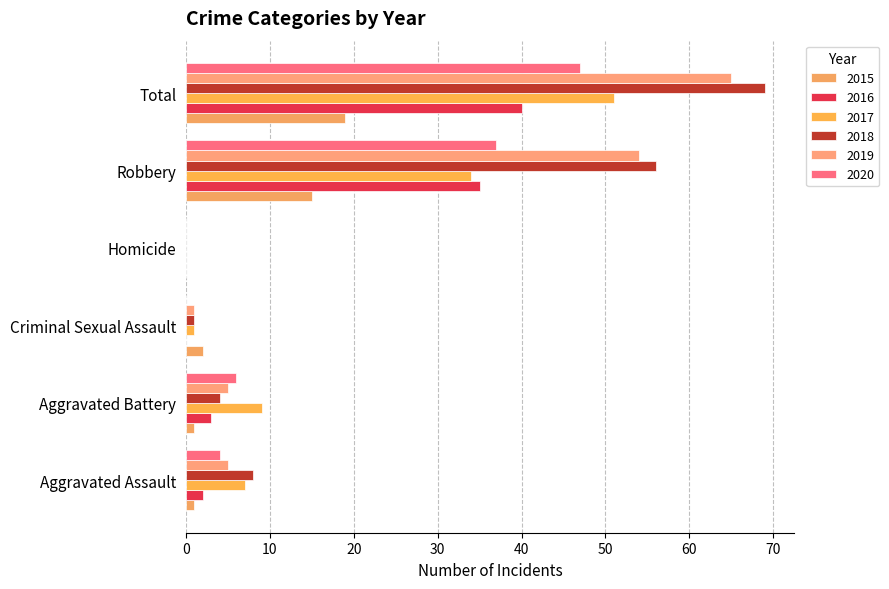

At which category does the chart reach its minimum across all series?

Homicide